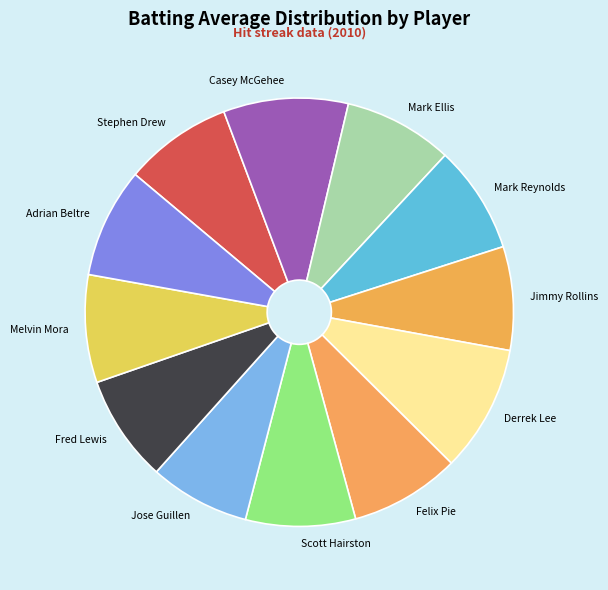

Do Fred Lewis and Casey McGehee together represent more than half of the pie?

No